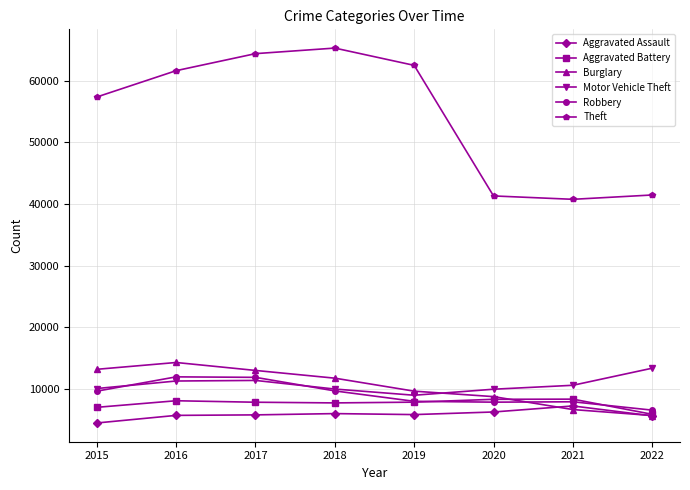

What is the minimum value for Aggravated Battery?

5887